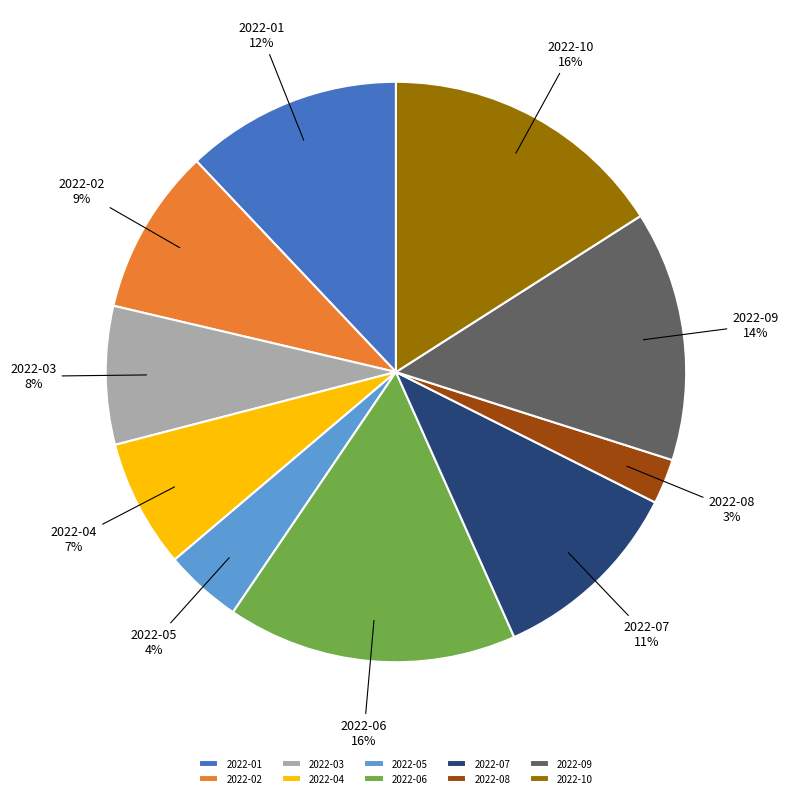

What percentage is the 2022-09 slice, to the nearest percent?

14%